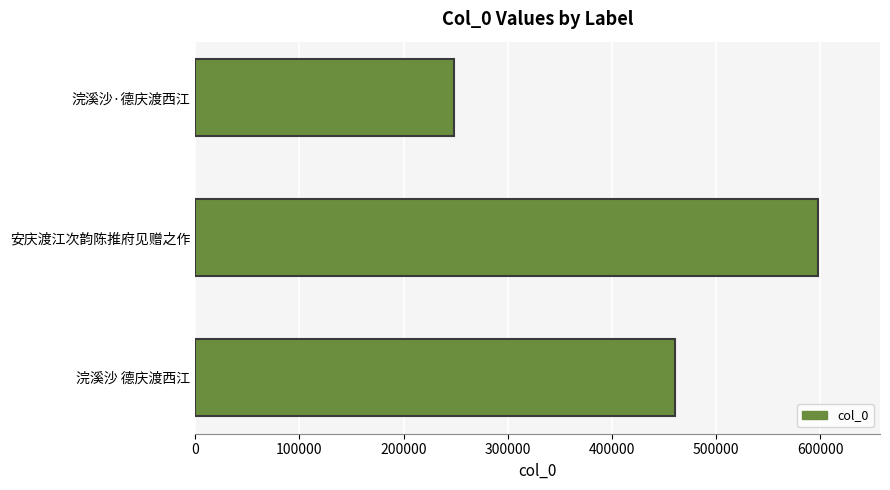

At which label is the value closest to 422991?

浣溪沙 德庆渡西江